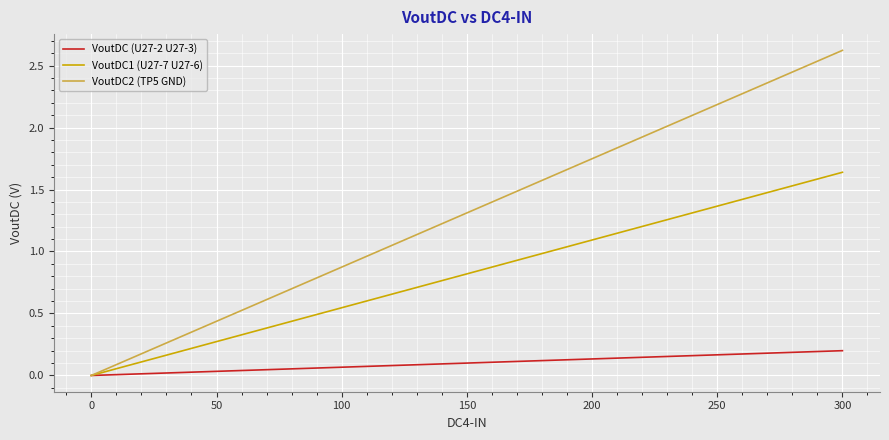

Which series has the largest range (max minus min)?

VoutDC2 (TP5 GND)